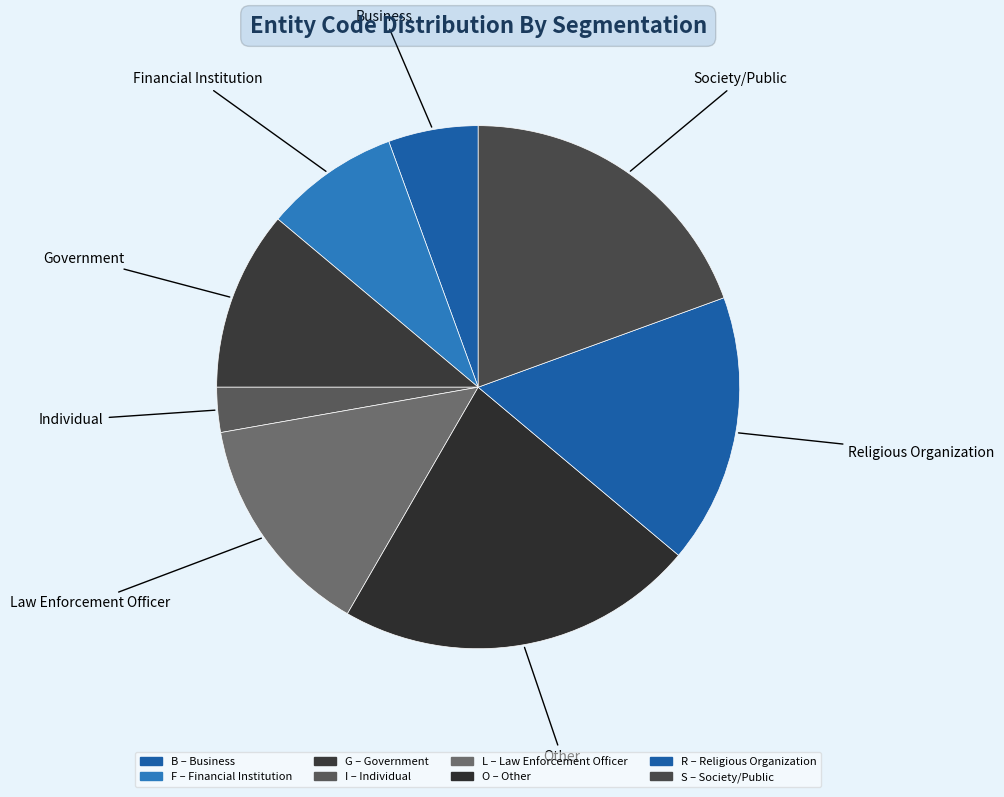

Count the number of slices in the pie.

8